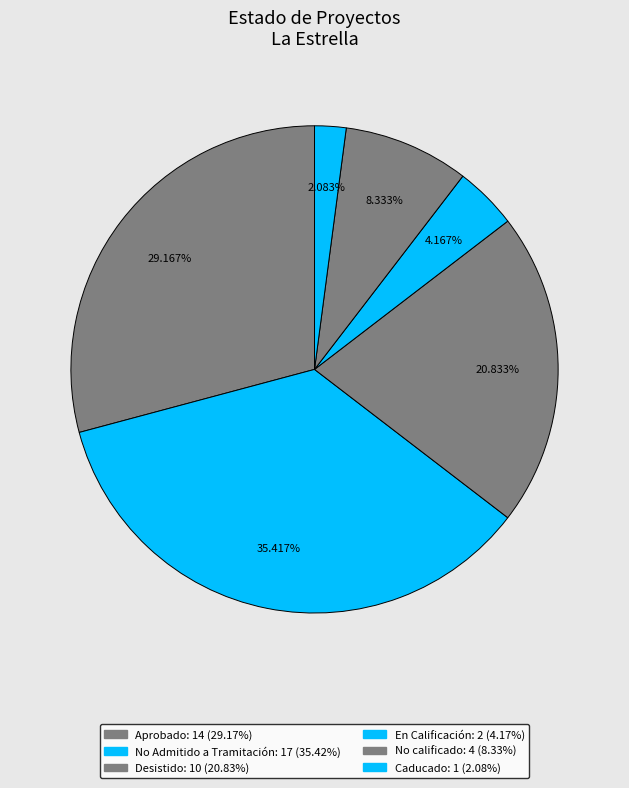

What is the total percentage of No Admitido a Tramitación and Aprobado?

64.6%